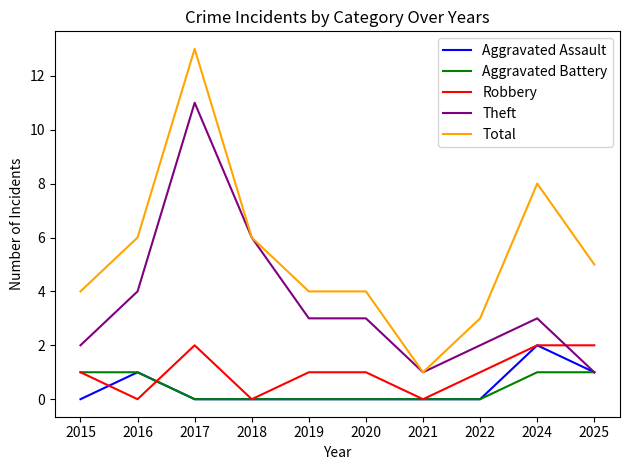

The Total series shows 5 at 2025. True or false?

True